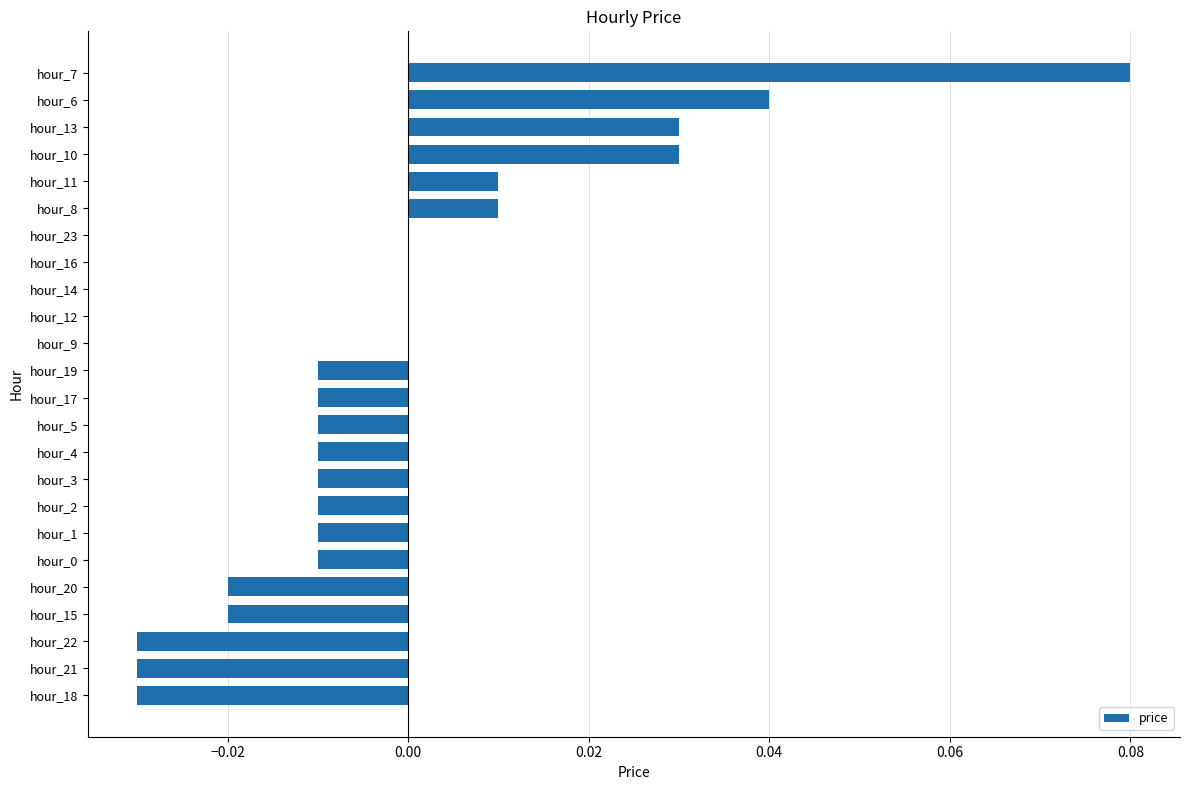

Which category has the highest value across all series?

hour_7